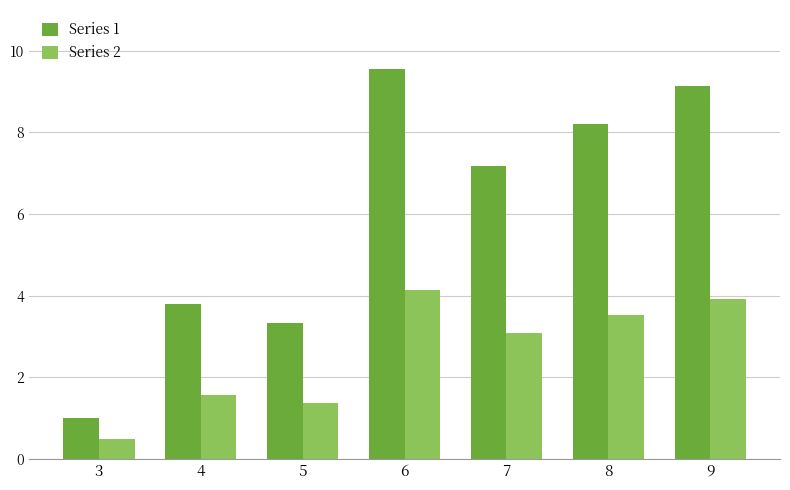

What is the total value across all series at 7?

10.2